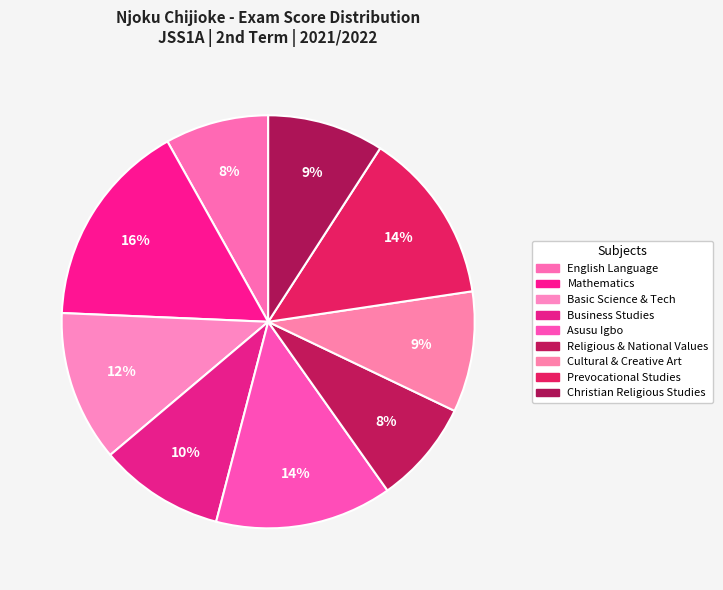

Is it true that Cultural & Creative Art is 4% of the pie?

False